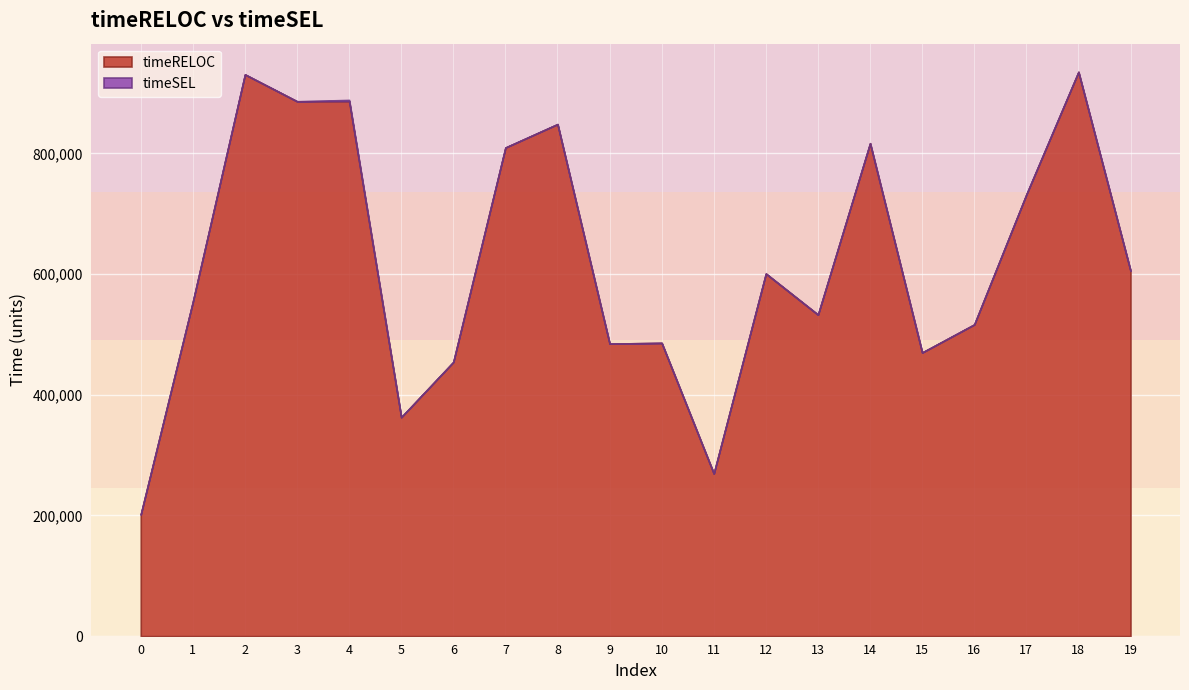

At which category does timeRELOC reach its first local peak?

2